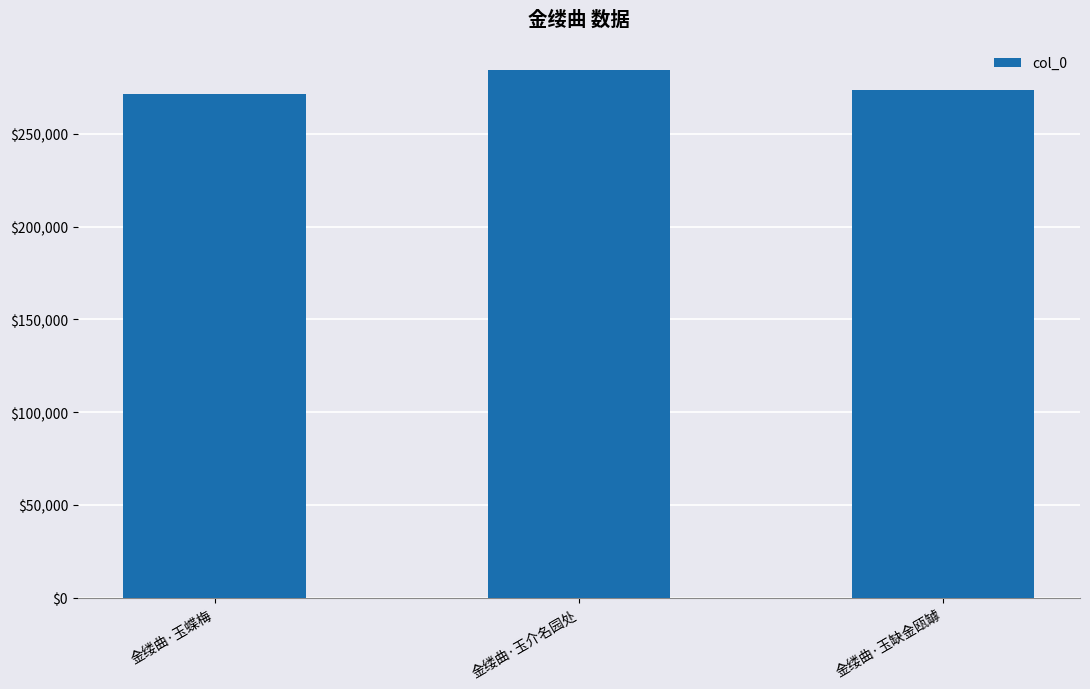

Approximately how many times larger is the value at 金缕曲·玉介名园处 compared to 金缕曲·玉缺金瓯罅?

1.0